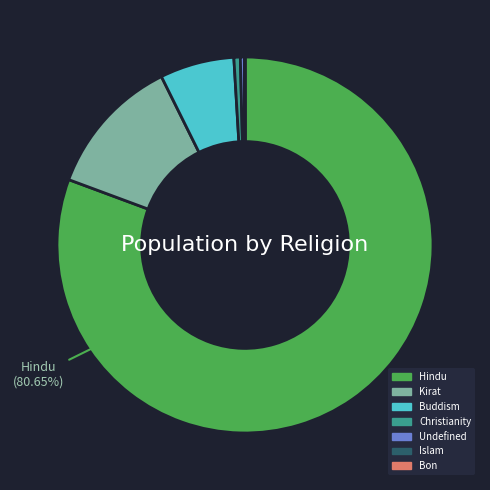

Does Hindu account for over 50% of the chart?

Yes